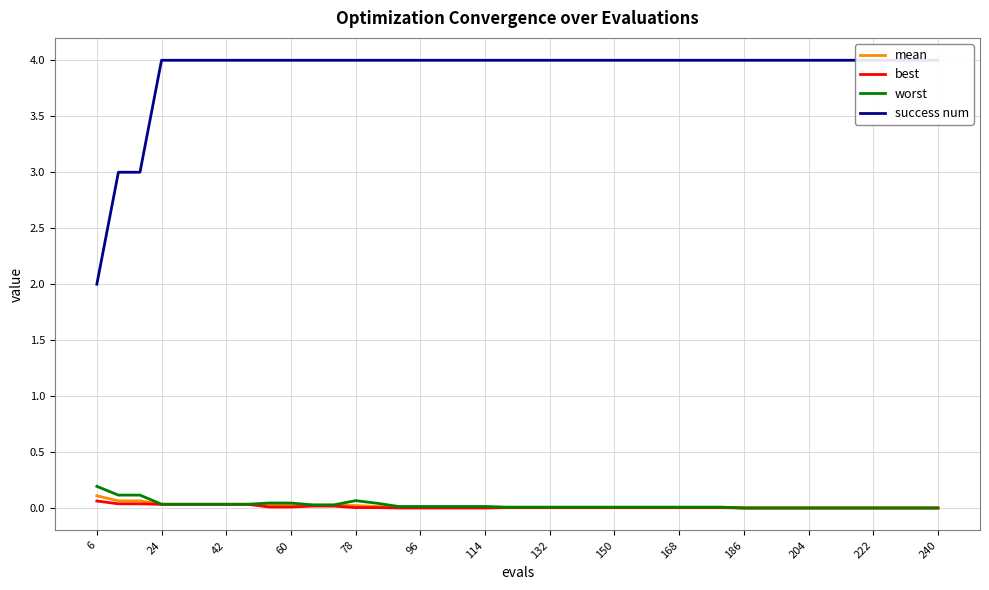

At how many categories does at least one series exceed 2?

39